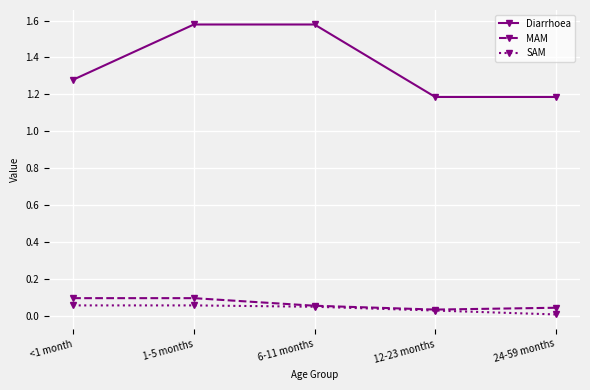

Between 1-5 months and 6-11 months, which series saw the biggest shift?

MAM